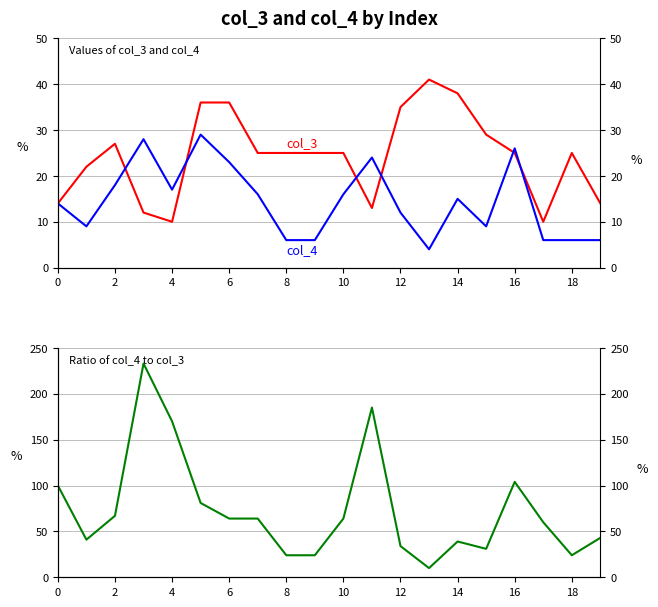

What is the sum of the ratio col_4/col_3 values at 17 and 11?

245